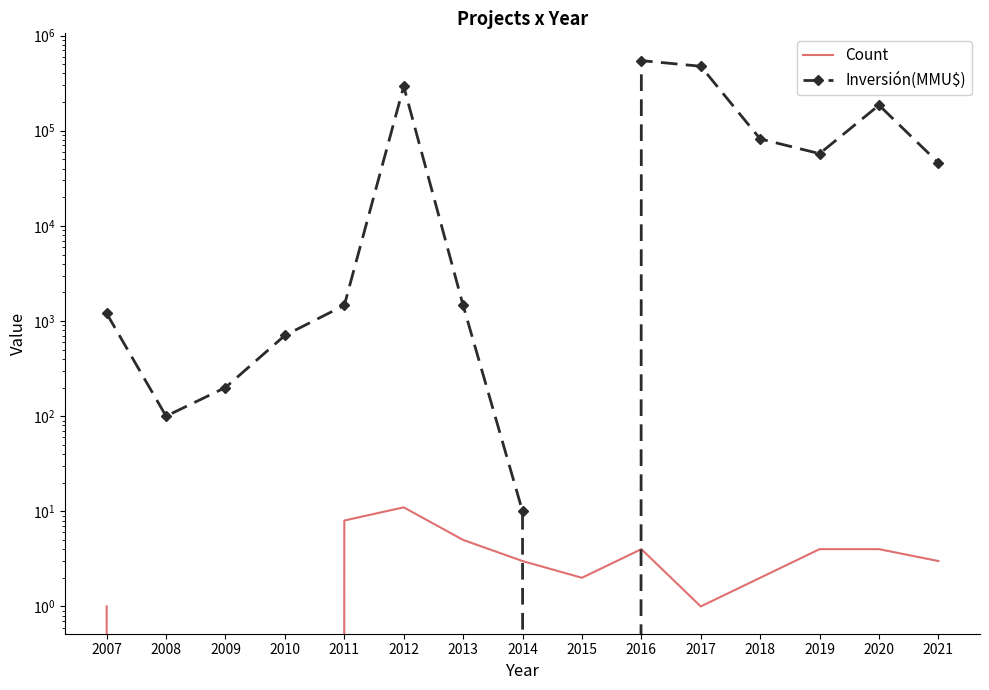

The value of Inversión(MMU$) at 2011 is 913. True or false?

False